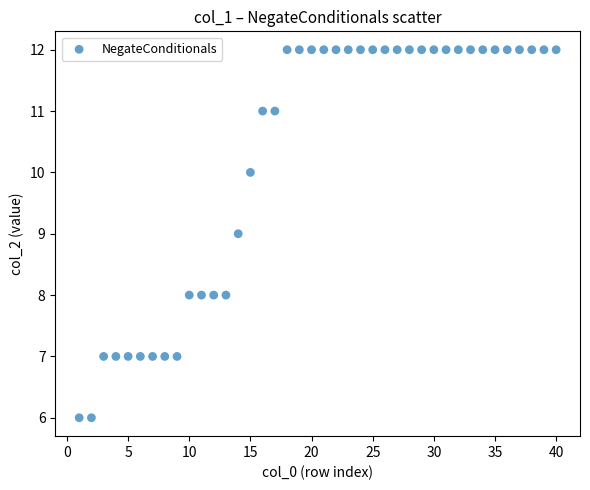

What is the range of Y values (max minus min)?

6